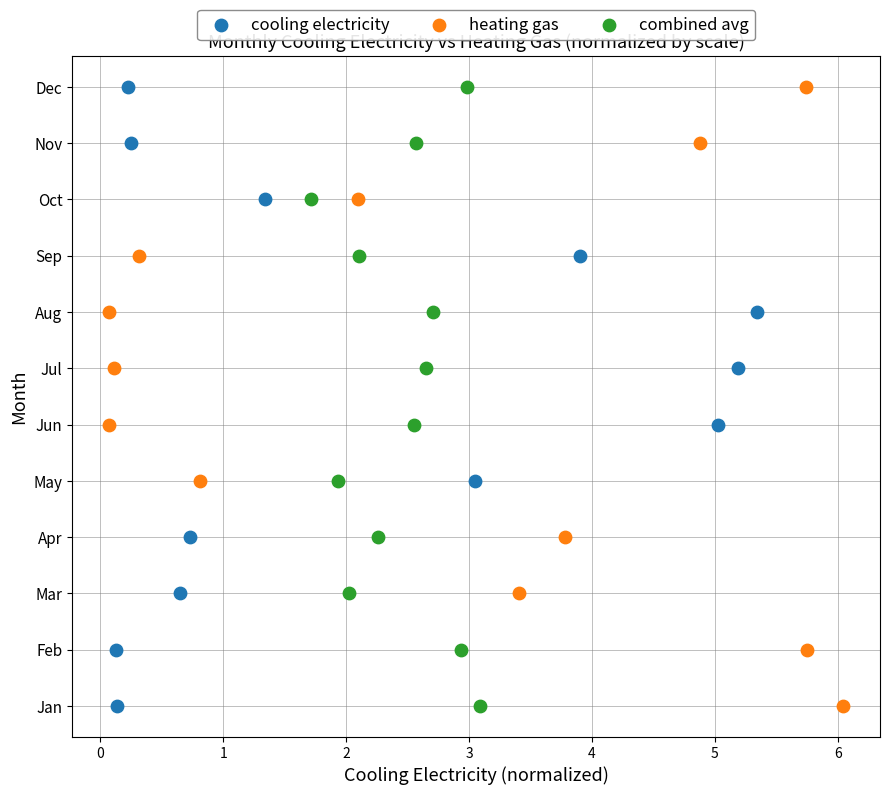

What are all the series names shown in the legend?

cooling electricity, heating gas, combined avg